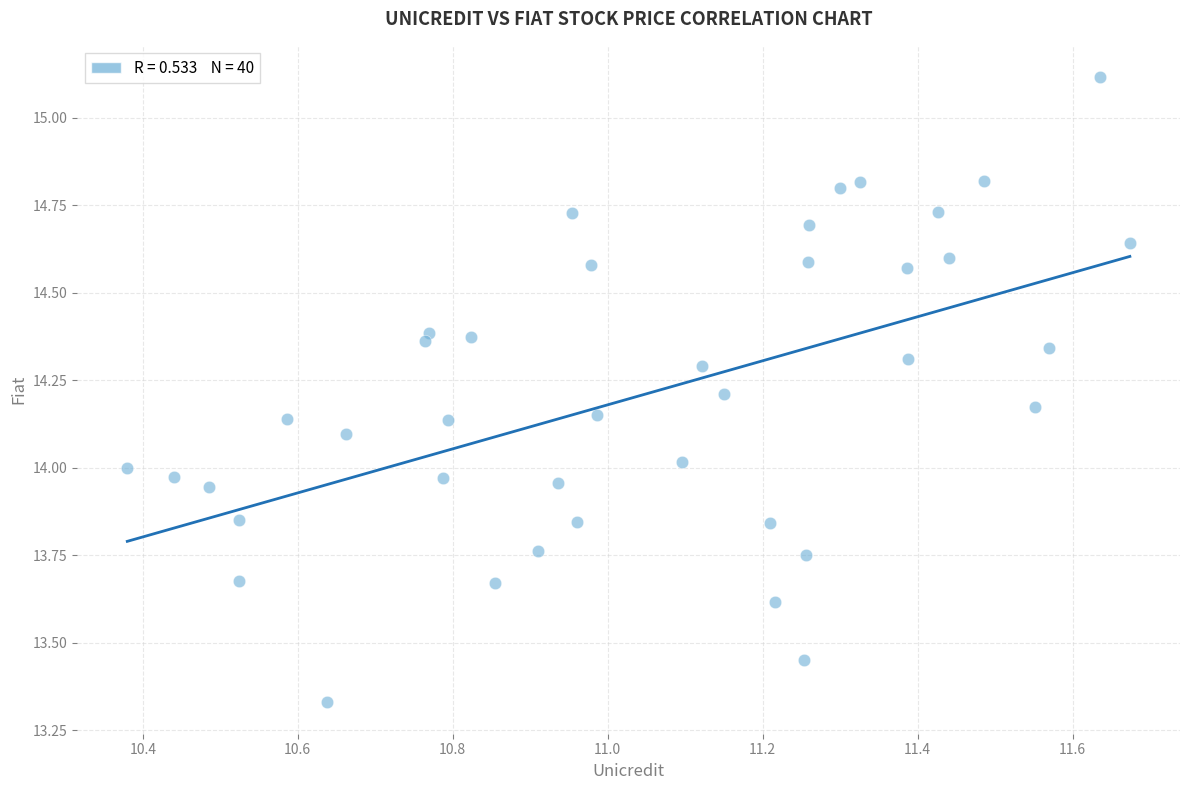

What is the range of Y values (max minus min)?

1.8